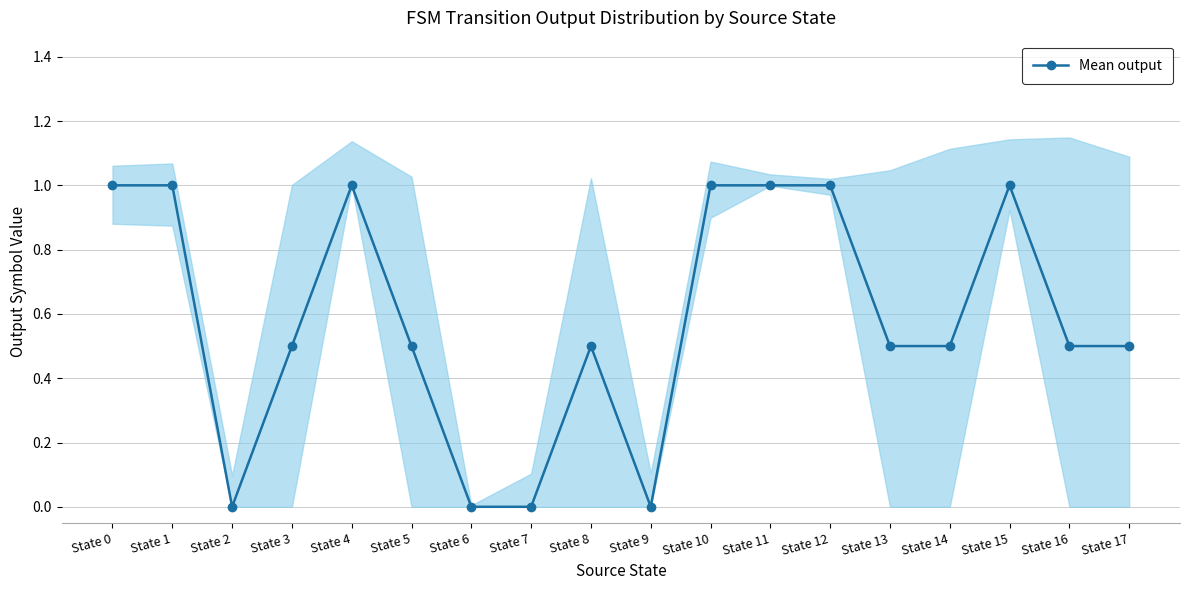

What is the difference between the maximum and minimum values?

1.0